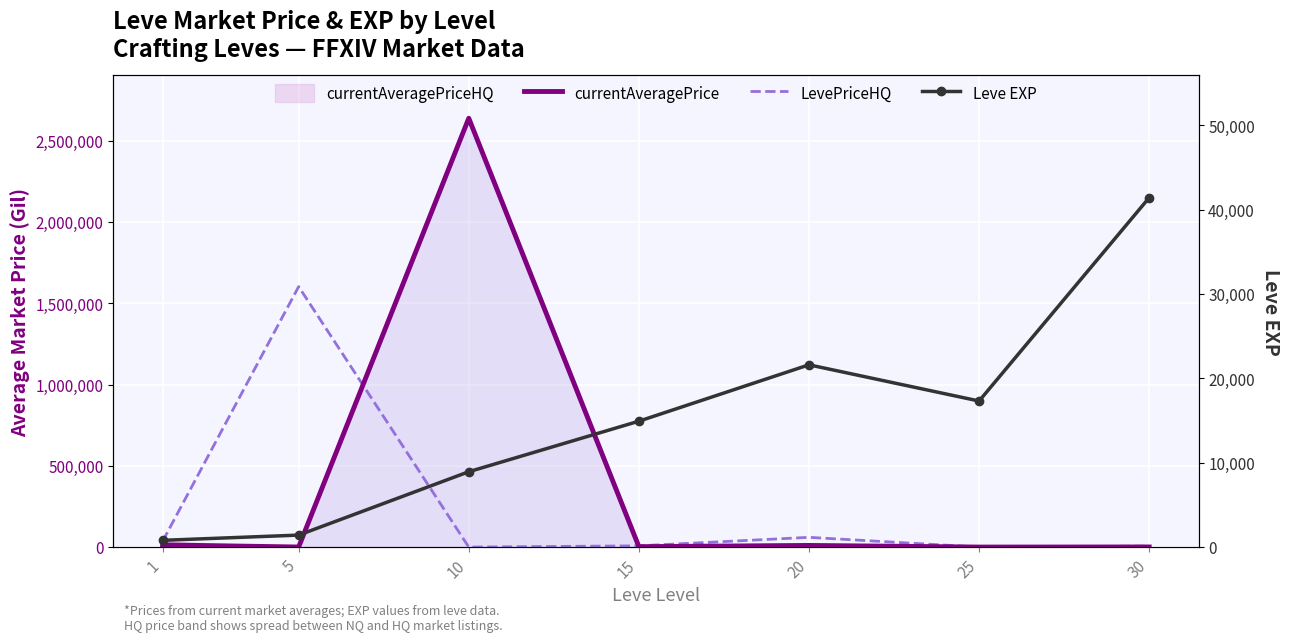

What is the average value of the Leve EXP series?

15198.6